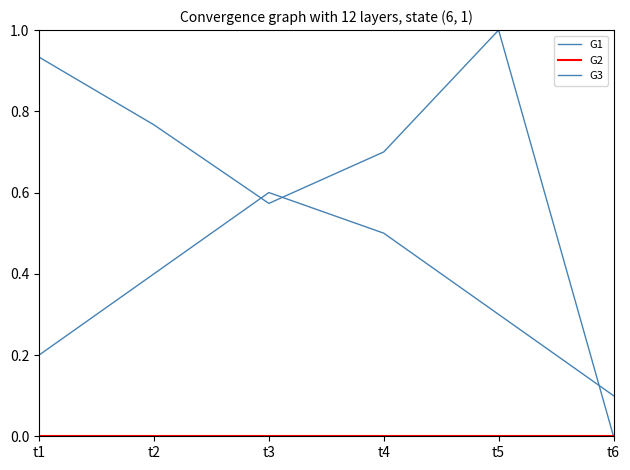

Between t6 and t5, which is larger?

t5